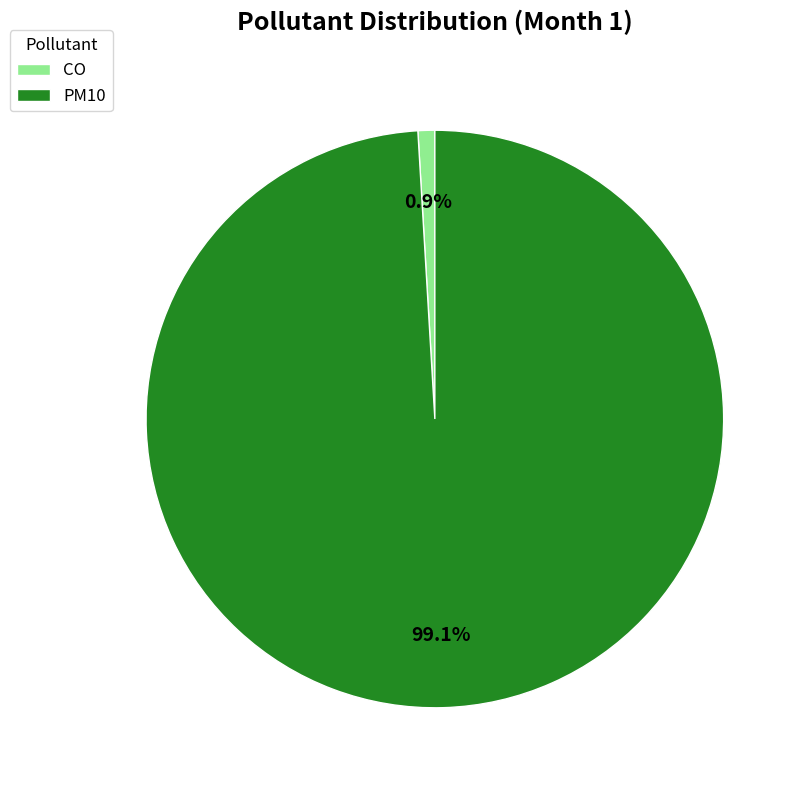

Approximately how many times larger is the value at PM10 compared to CO?

105.6